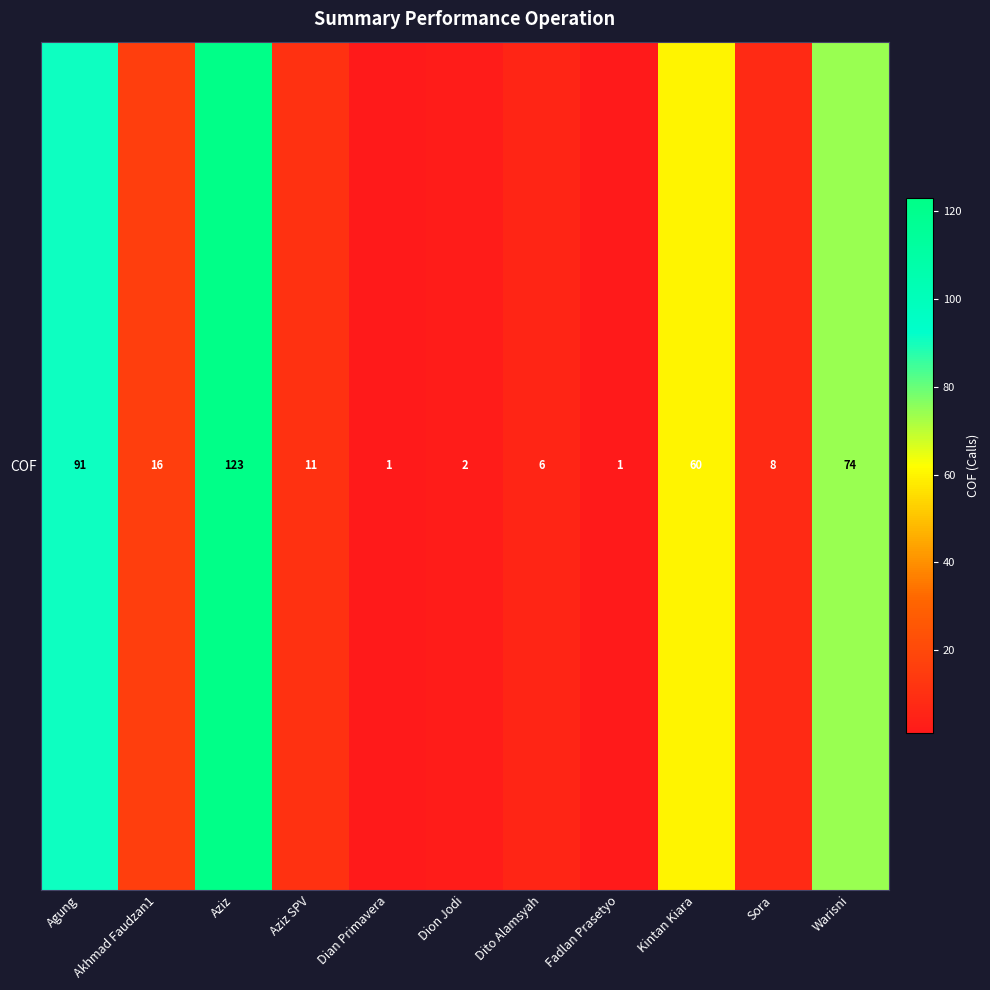

Reading left to right, list all the values displayed in this chart.

91	16	123	11	1	2	6	1	60	8	74